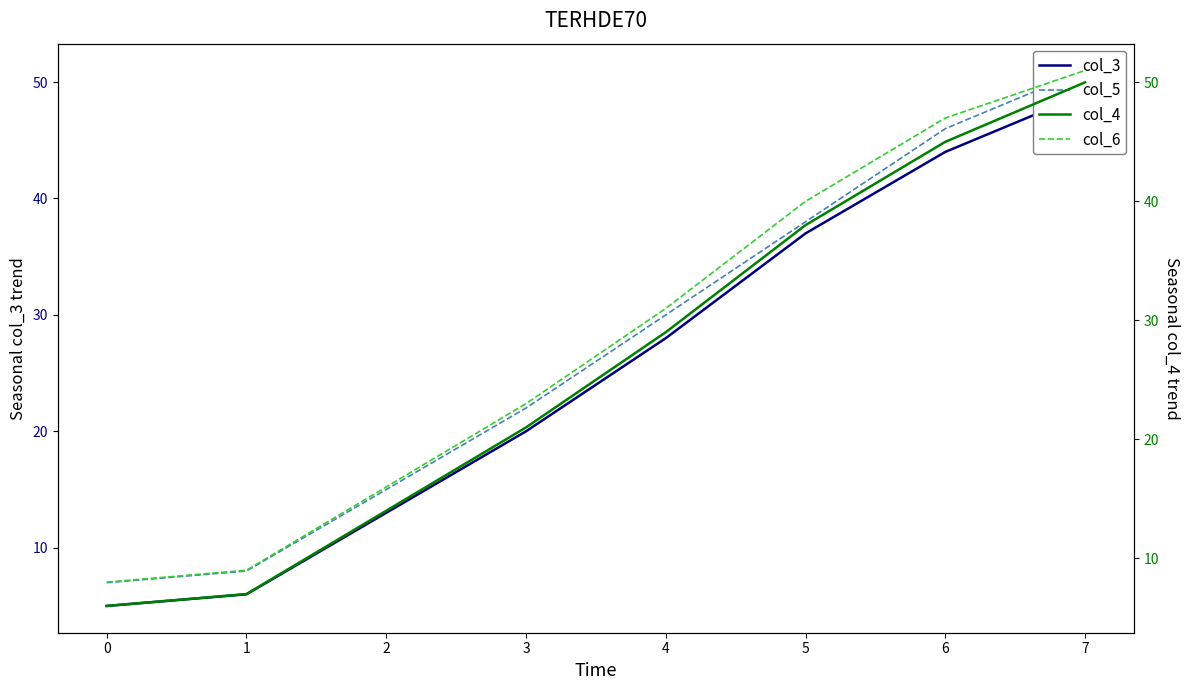

True or false: col_5 has a value of 36 at 7.

False